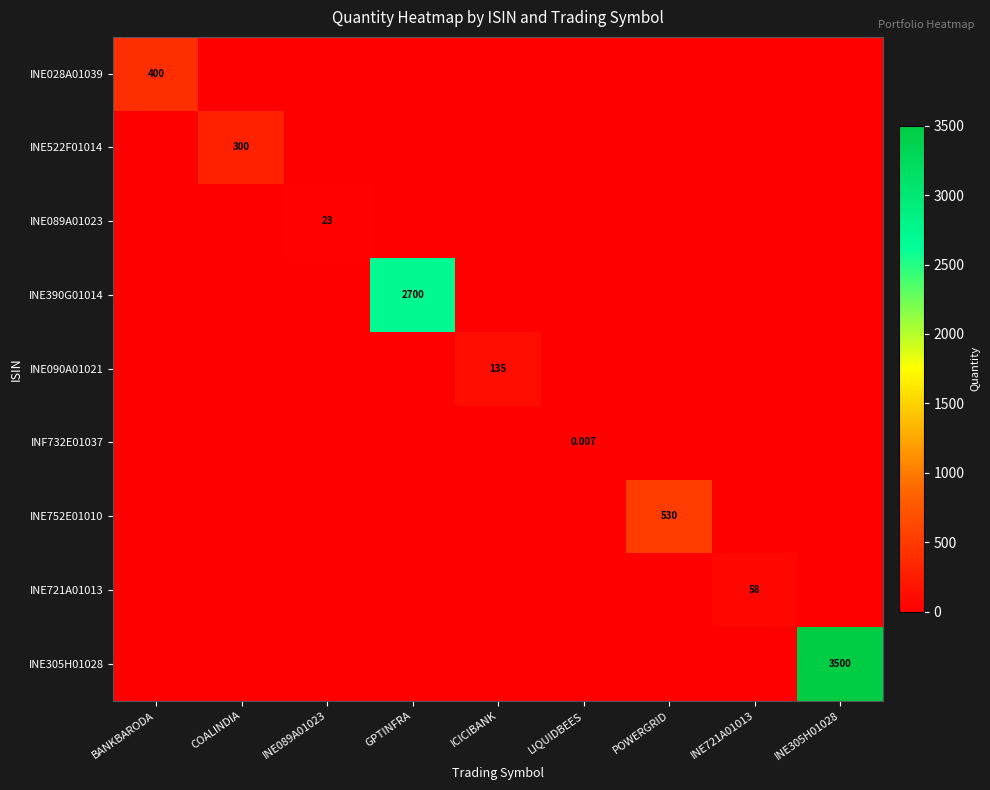

What is the difference between the highest and lowest values at COALINDIA?

300.0